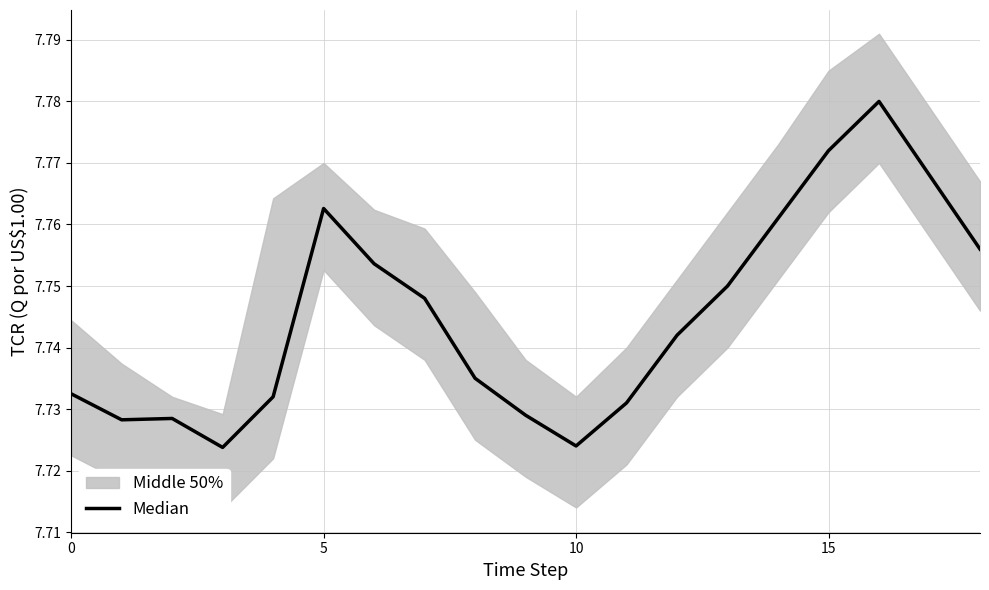

The chart shows a value of 7.8 at 17. True or false?

True